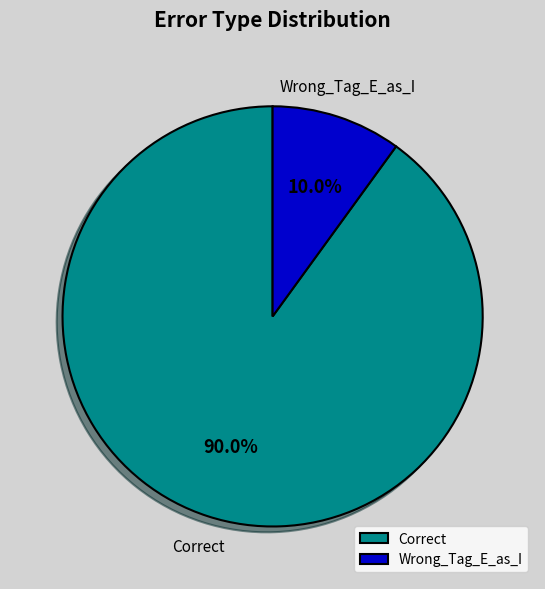

True or false: Correct accounts for 80% of the total.

False